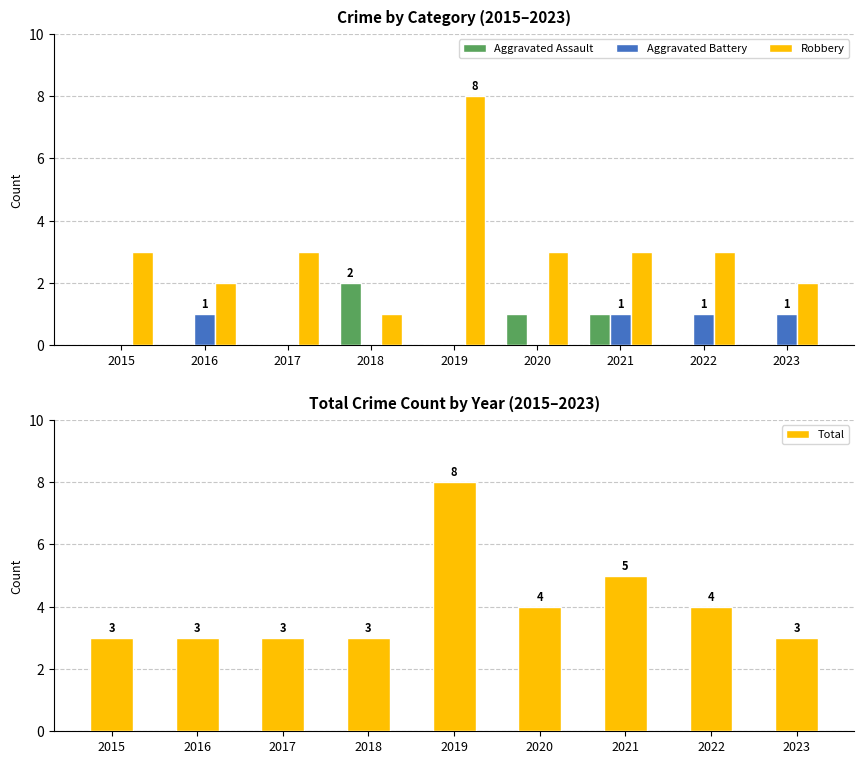

Which series has the largest total across all categories?

Total